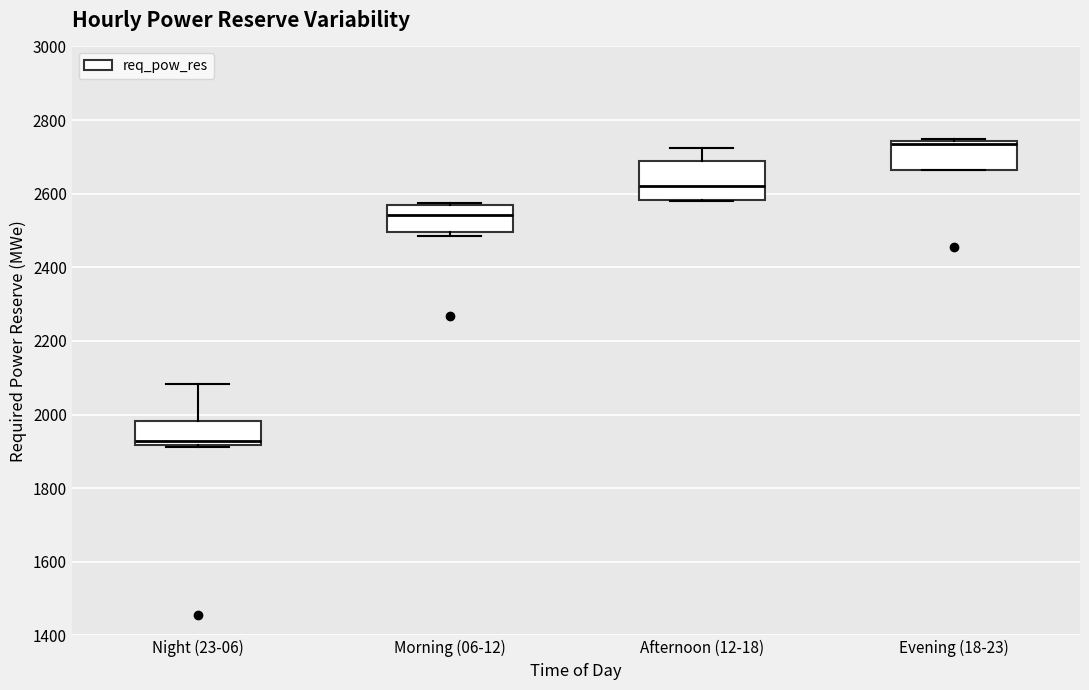

Which box is the tallest, from its lower edge to its upper edge?

Afternoon (12-18)